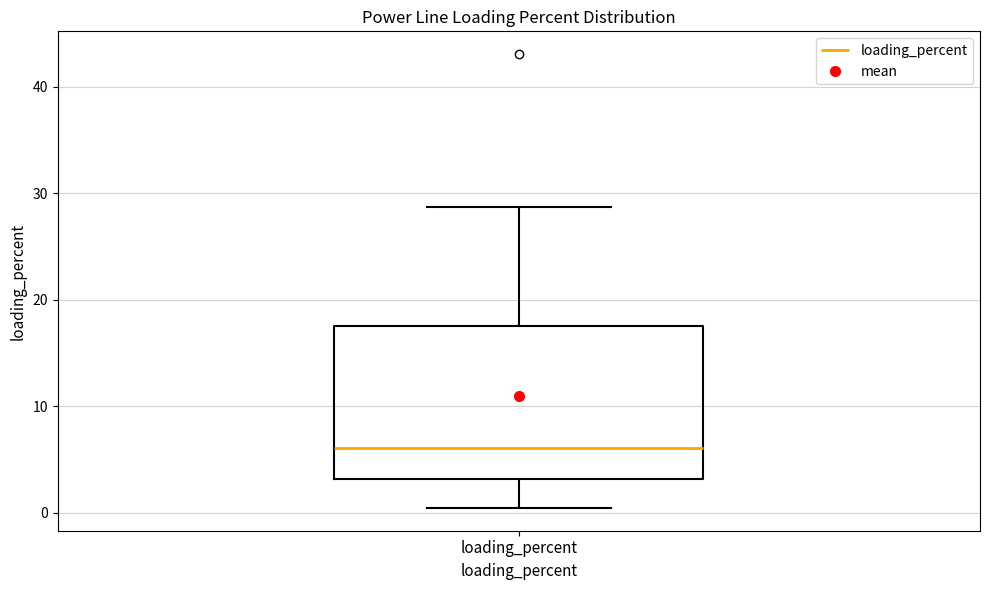

Where does the median line of the box for loading_percent sit on the y-axis? The values are not printed on the chart, so give them approximately, as read against the axis.

6